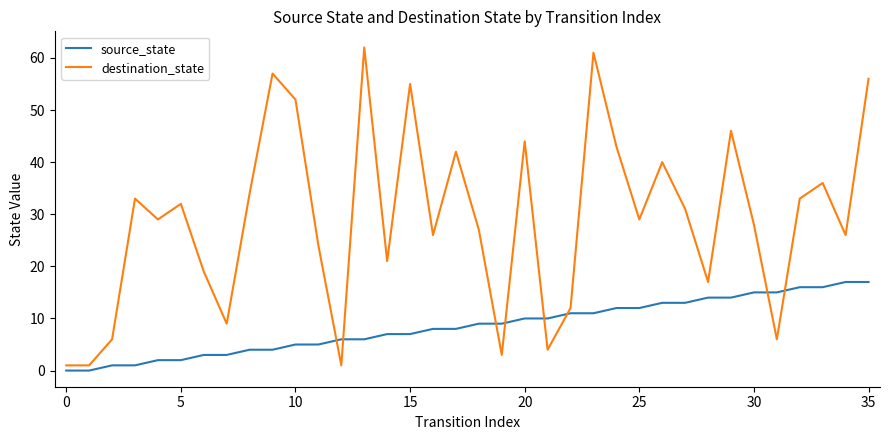

Which series has the largest range (max minus min)?

destination_state